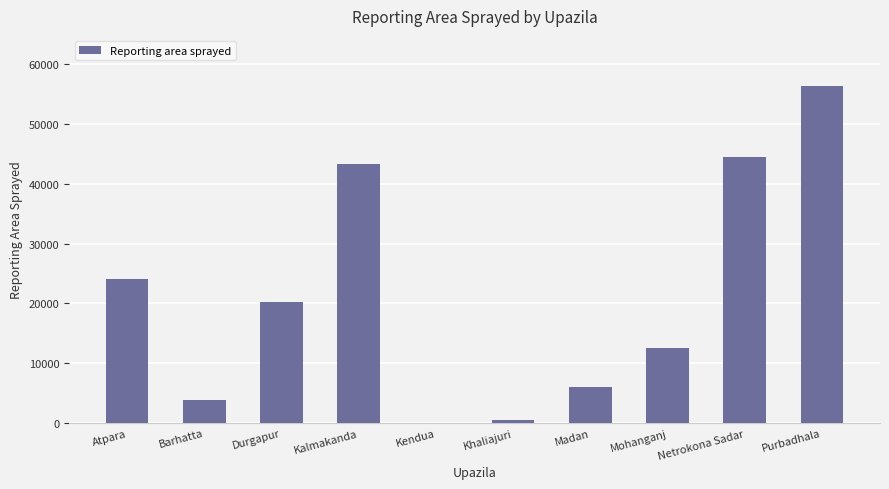

The chart shows a value of 20516 at Netrokona Sadar. True or false?

False